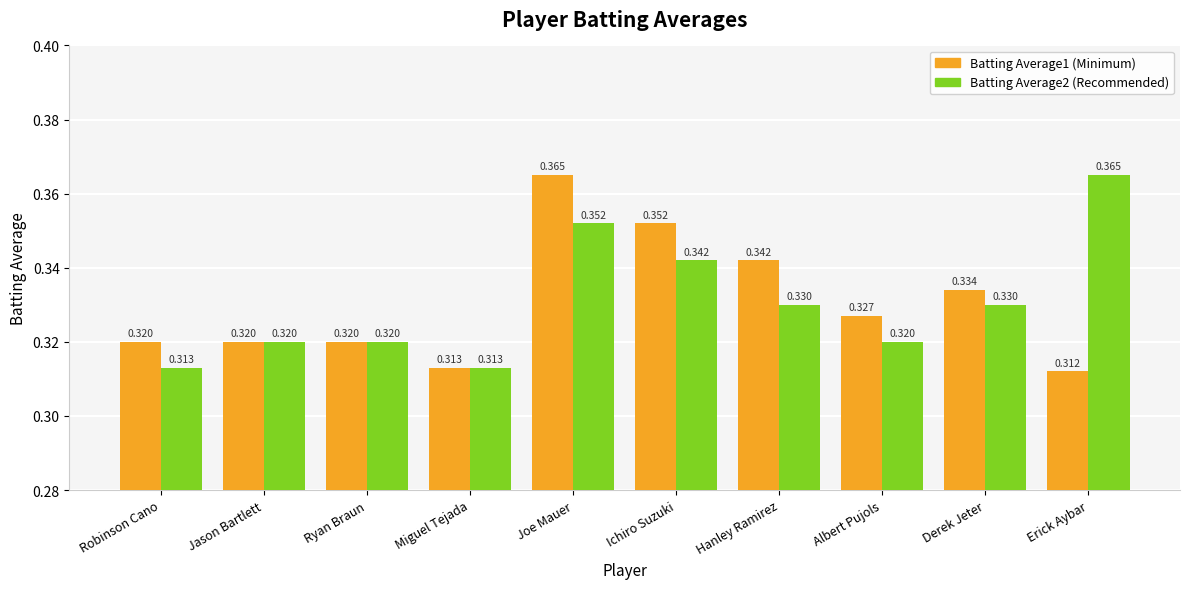

Which label corresponds to the smallest value in the chart?

Erick Aybar